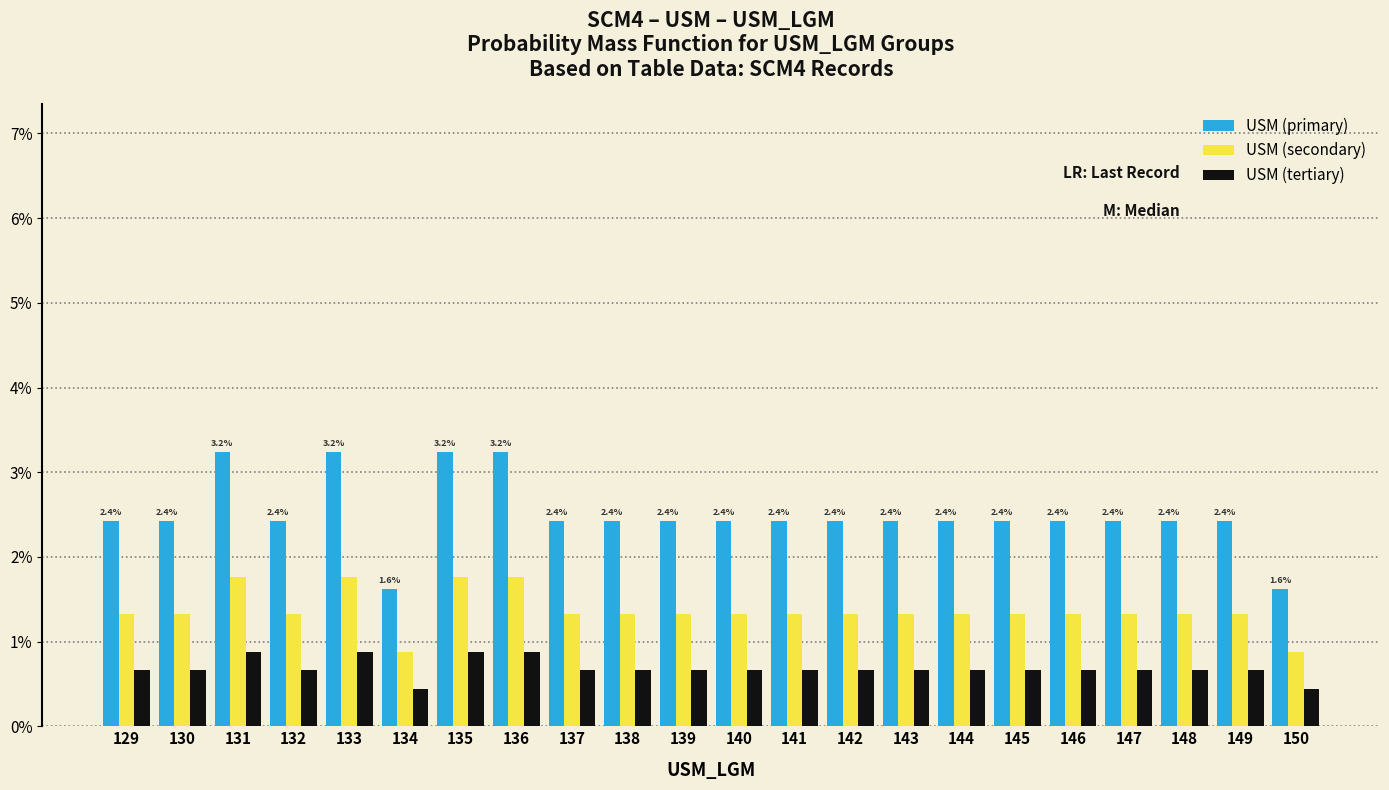

Which series has the widest spread of values?

USM (primary)